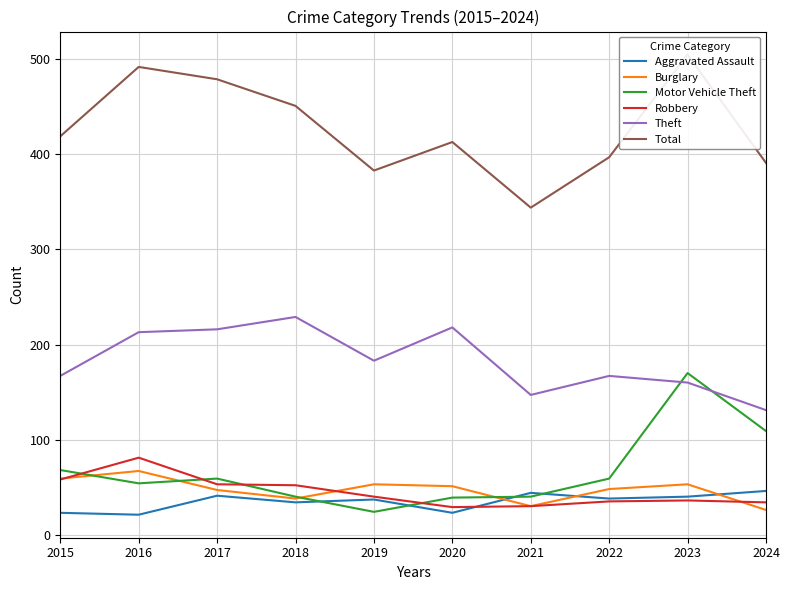

Which series has the largest total across all categories?

Total